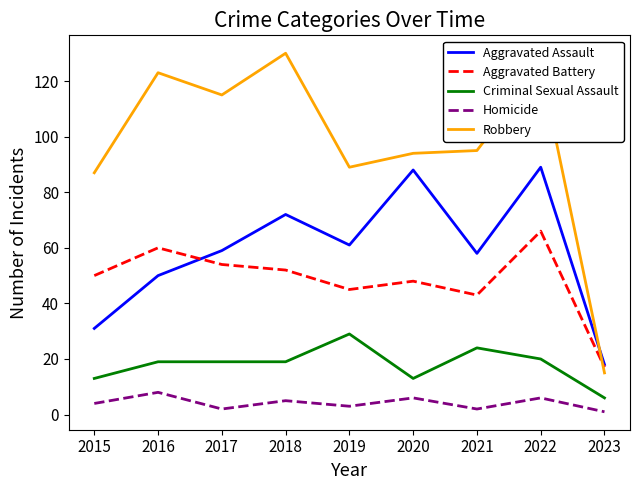

True or false: Aggravated Battery and Criminal Sexual Assault intersect in this chart.

False